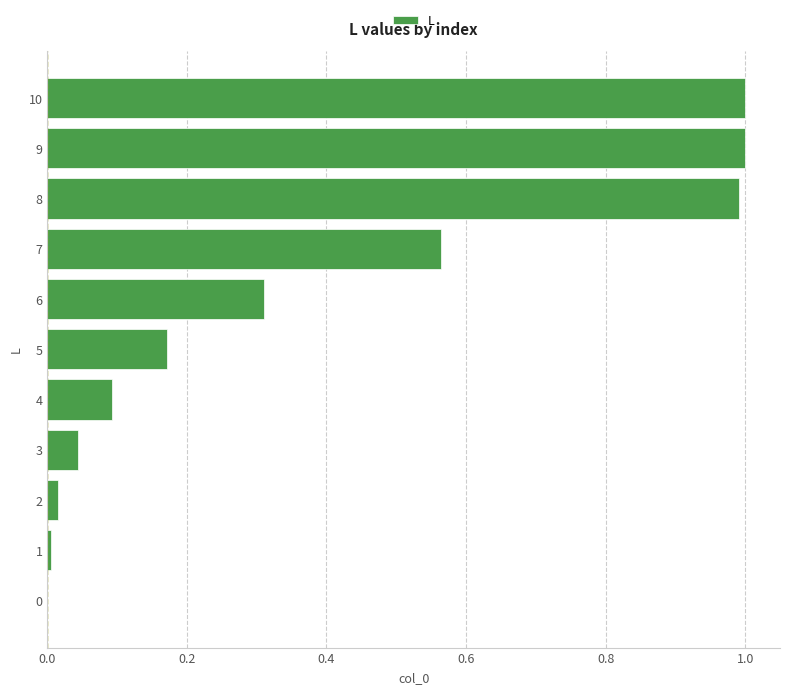

Are the bars grouped side by side (vs. stacked)?

No